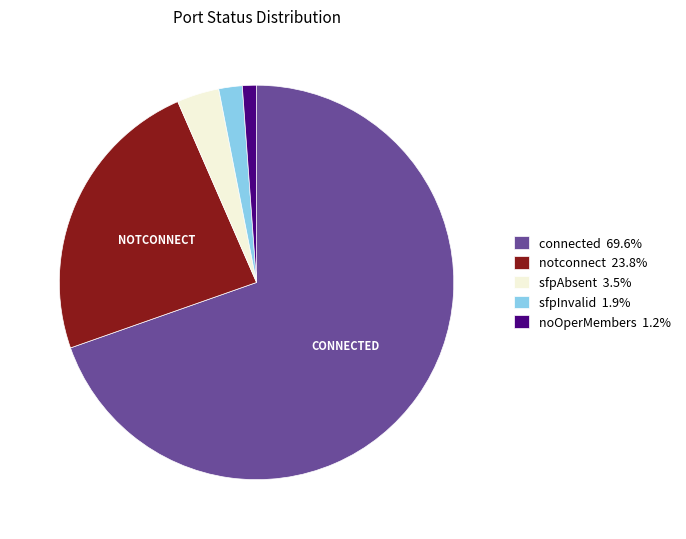

Is there any slice that represents more than half of the pie?

Yes